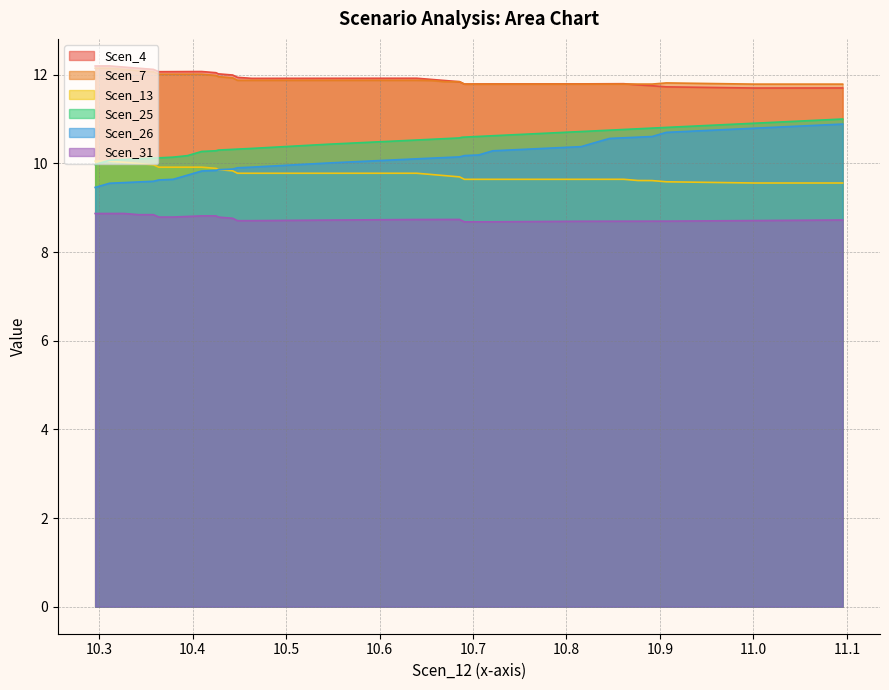

Count the number of data series in this chart.

6